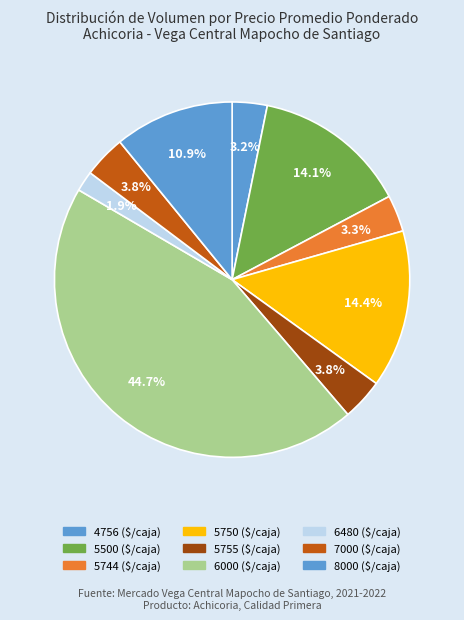

Count the number of slices in the pie.

9